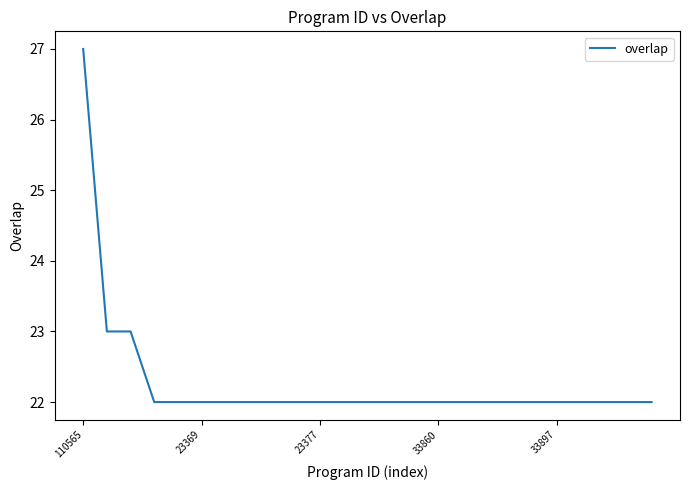

What is the maximum value shown in the chart?

27